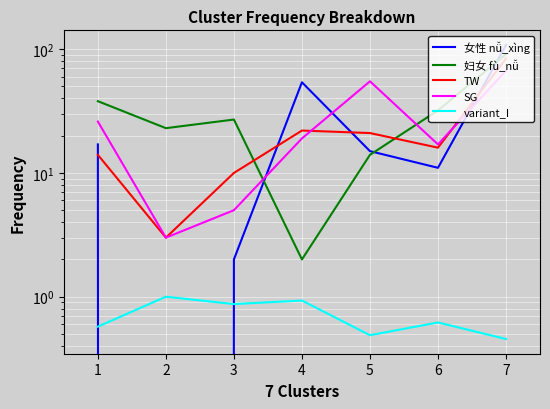

At how many categories does at least one series exceed 40?

3